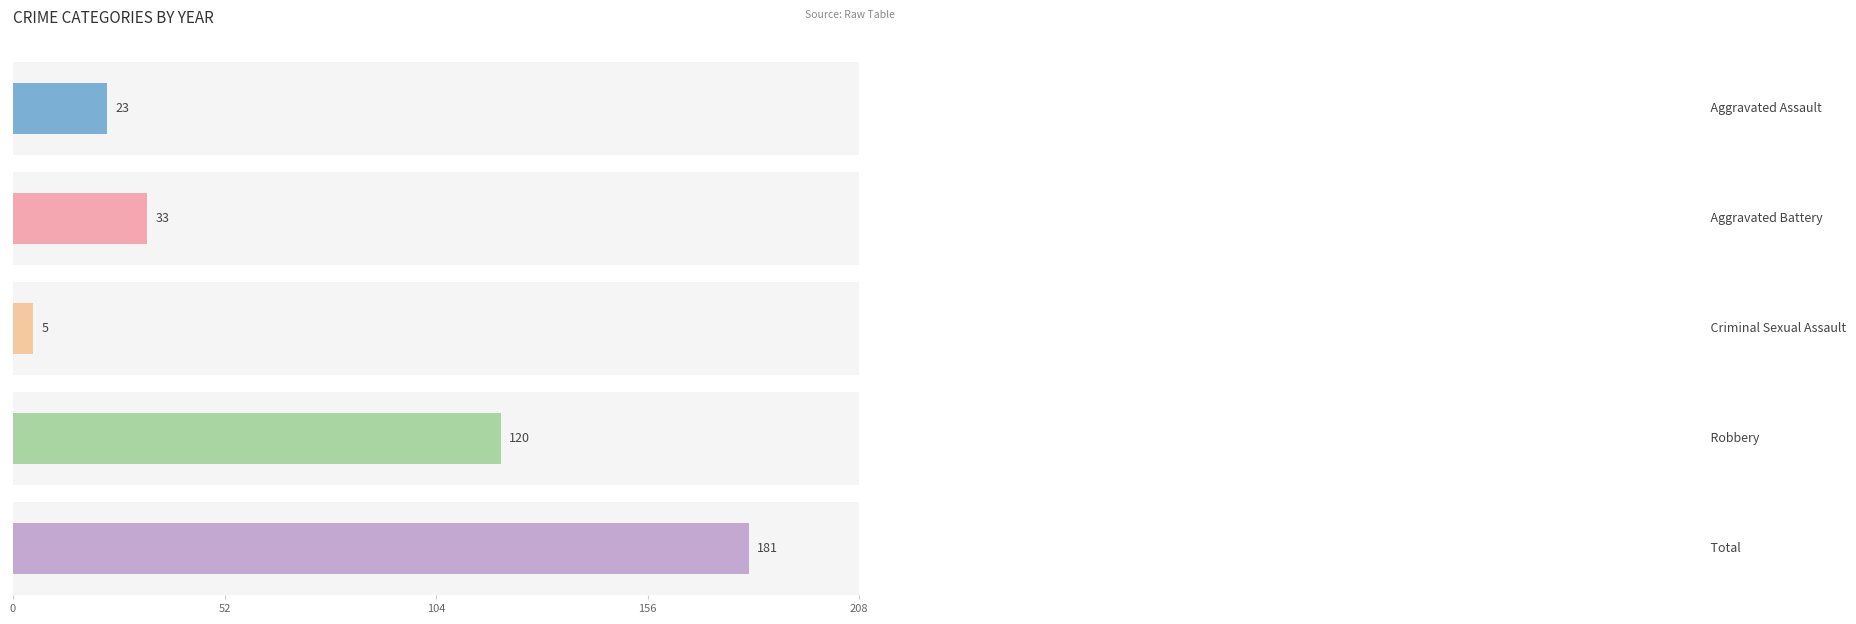

What is the sum of all Robbery values?

120